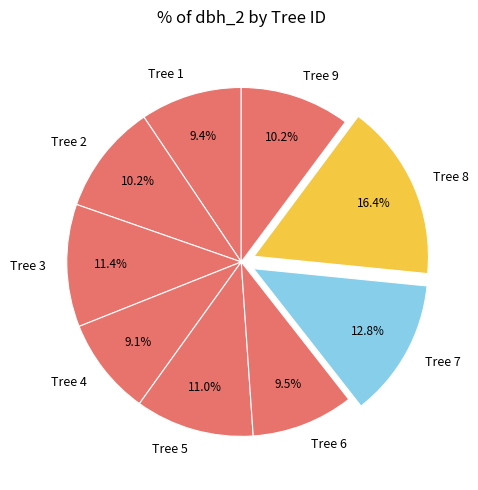

Which category has the biggest portion of the pie?

Tree 8